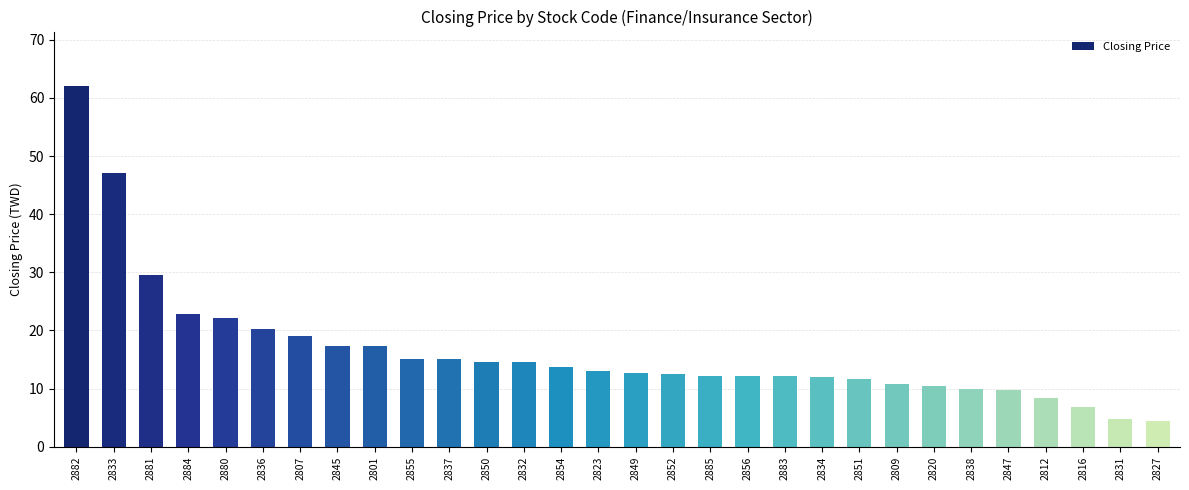

Which category has the highest value across all series?

2882